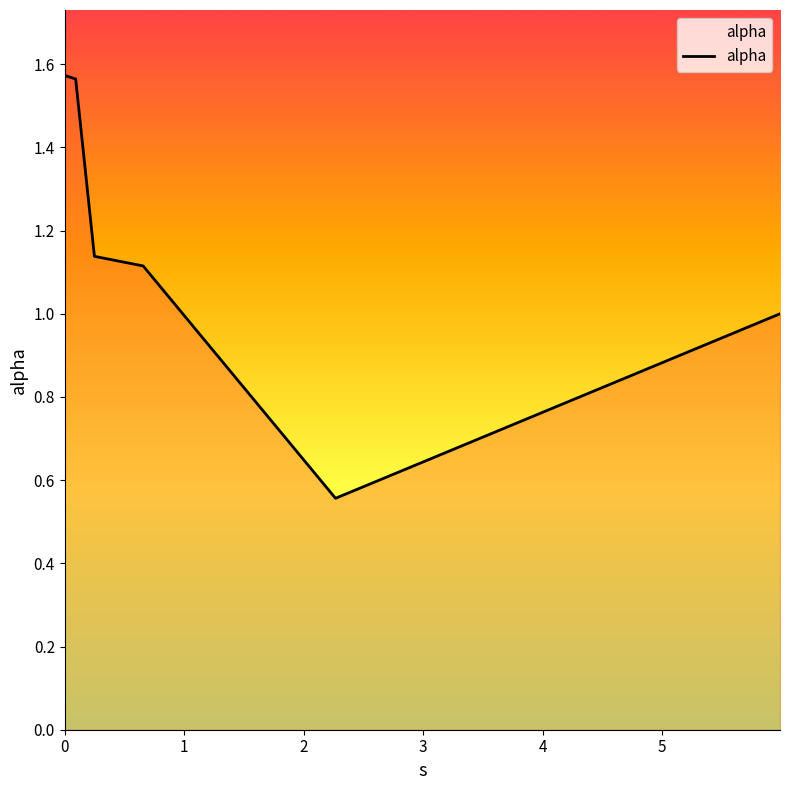

What is the difference between the second highest and minimum values?

1.0